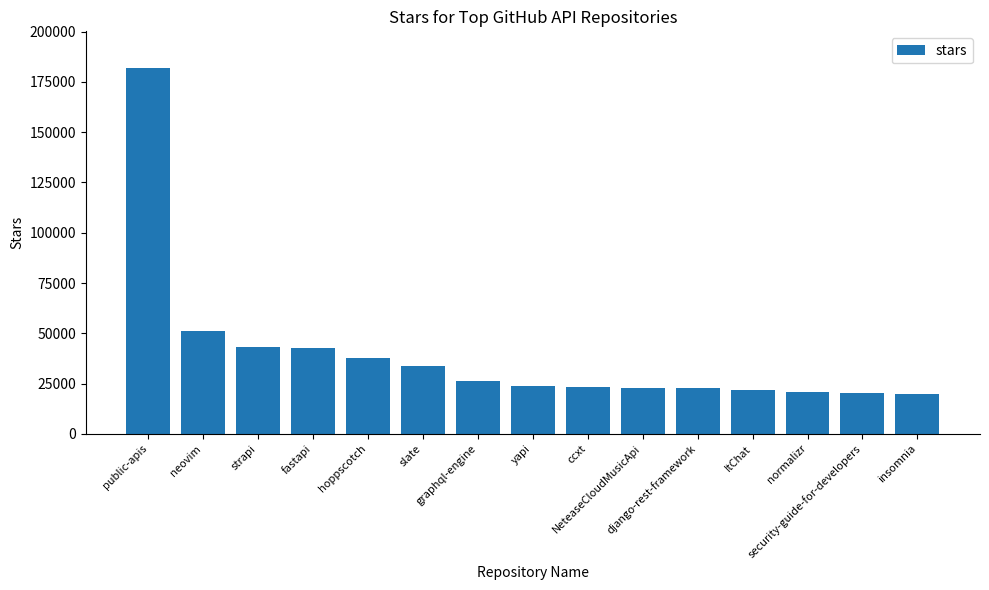

The value at security-guide-for-developers is 29853. True or false?

False